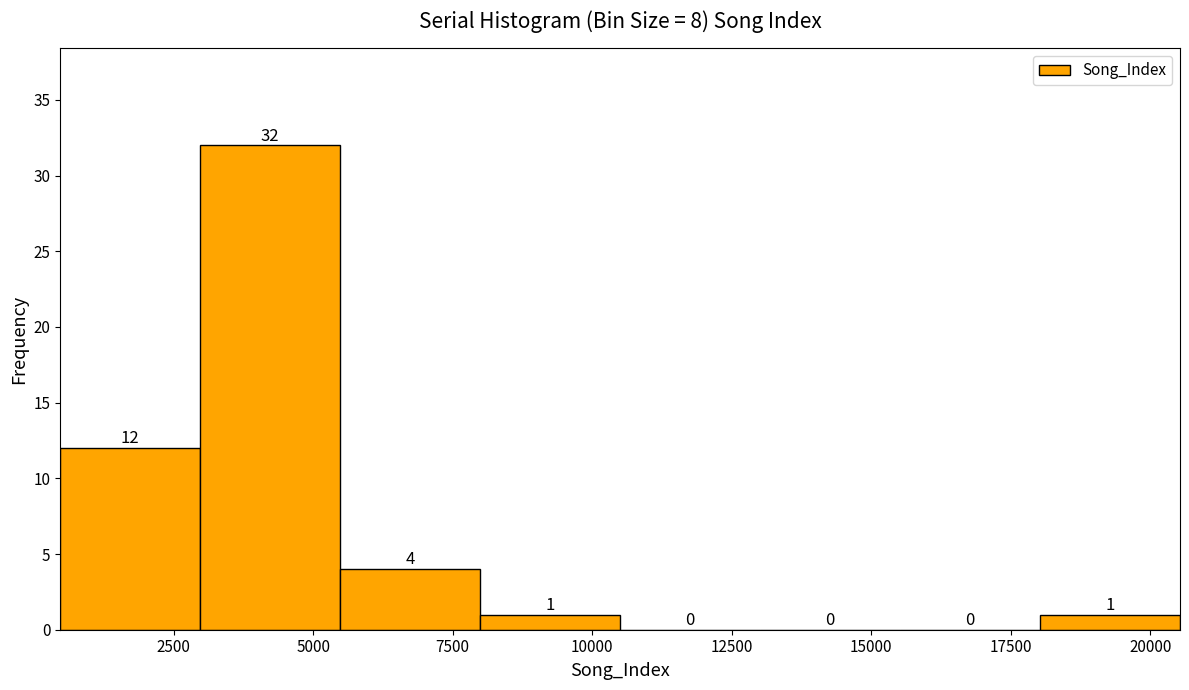

What is the height of the bar covering 8000 to 10500 on the x-axis? The bar edges are not printed on the chart, so give them approximately, as read against the axis.

1